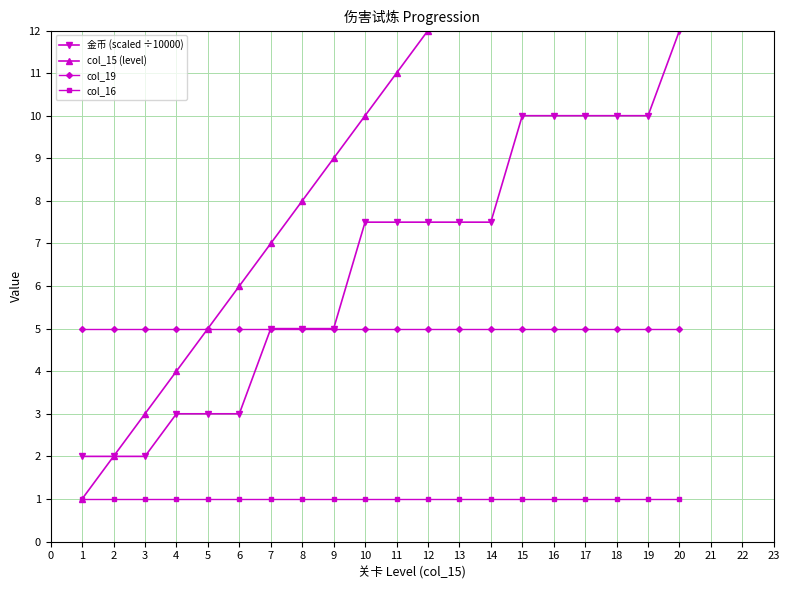

True or false: col_16 and col_15 (level) cross at least once.

False